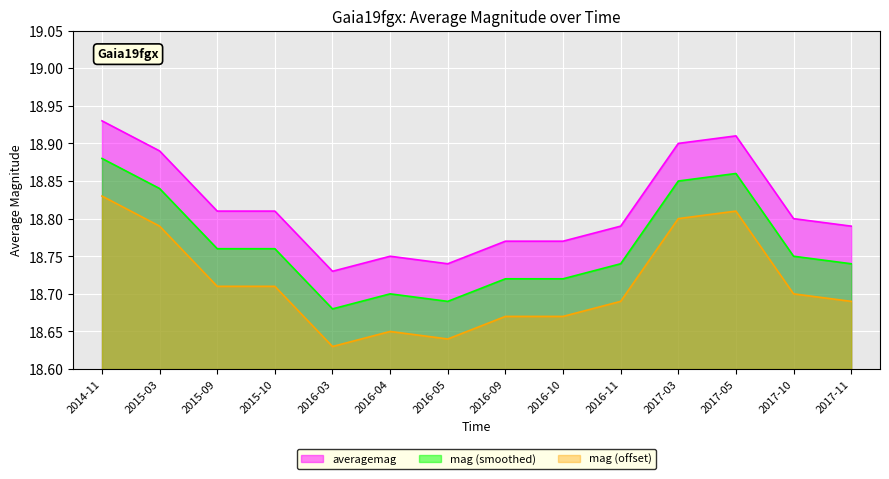

The value at 2014-11 is 8.2. True or false?

False